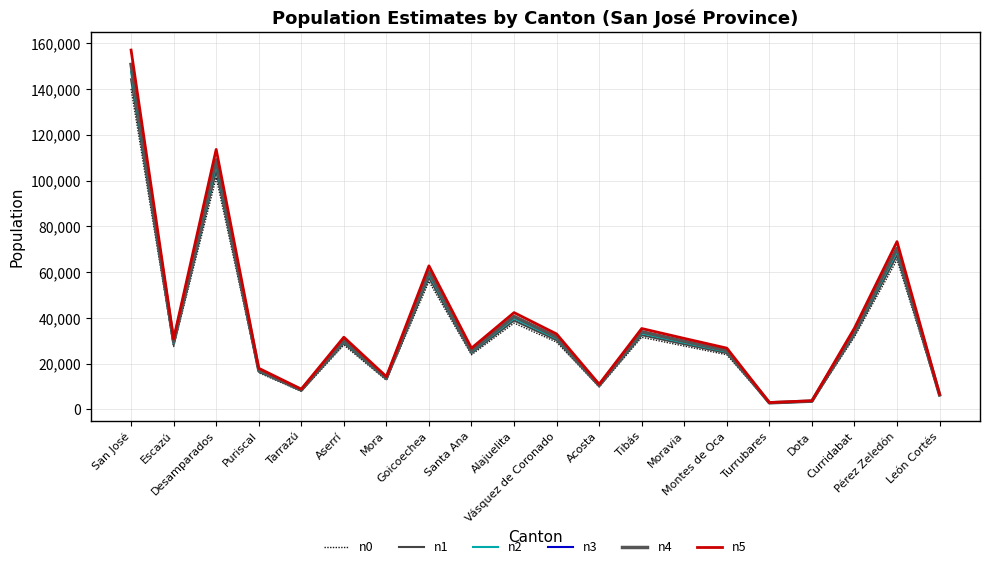

Rank the series at Moravia from lowest to highest value.

n0, n1, n2, n3, n4, n5